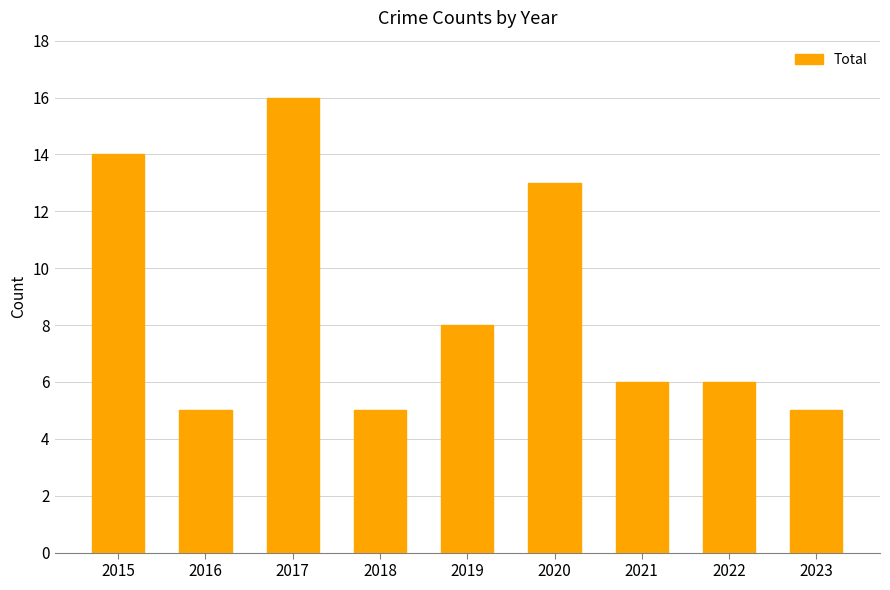

What is the difference between the values at 2020 and 2022?

7